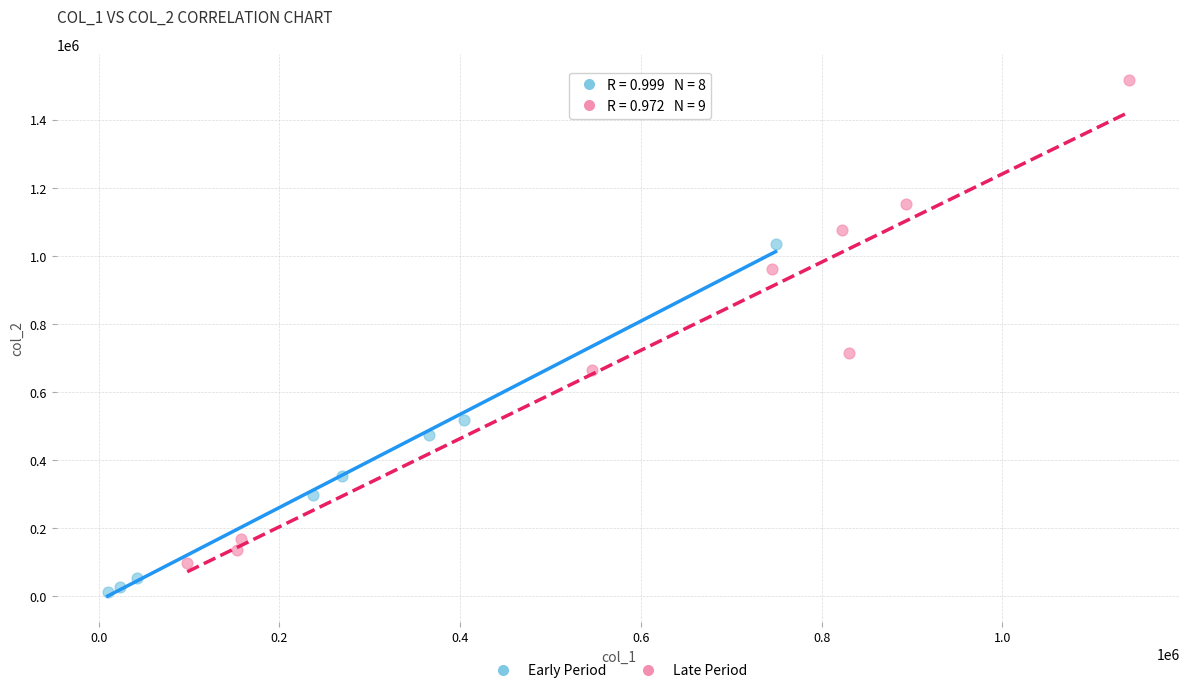

Which series contains the highest Y value?

Late Period